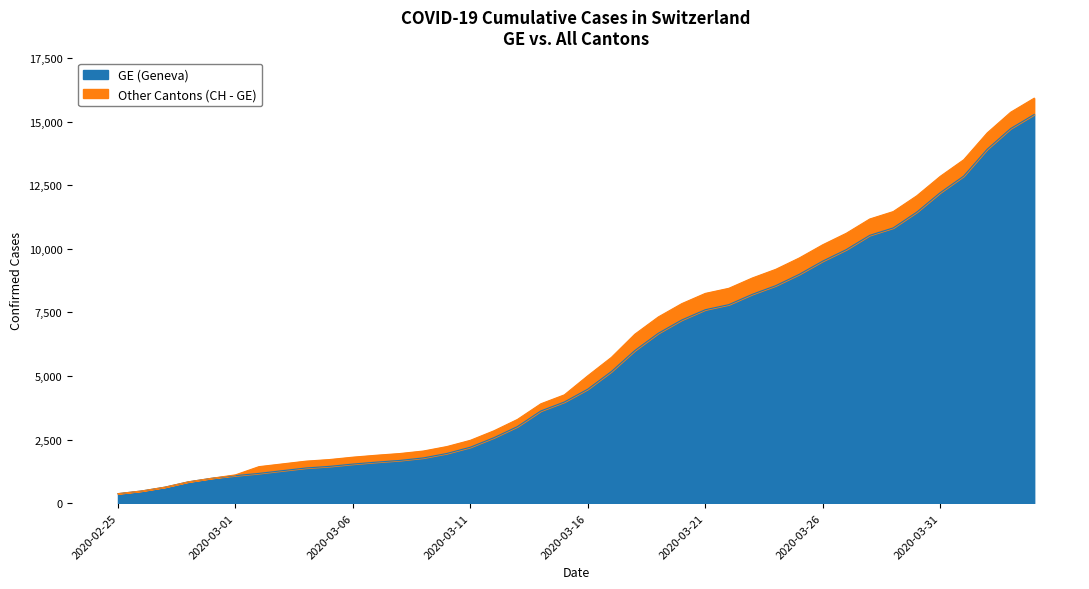

Does the chart display data point markers on the line(s)?

No